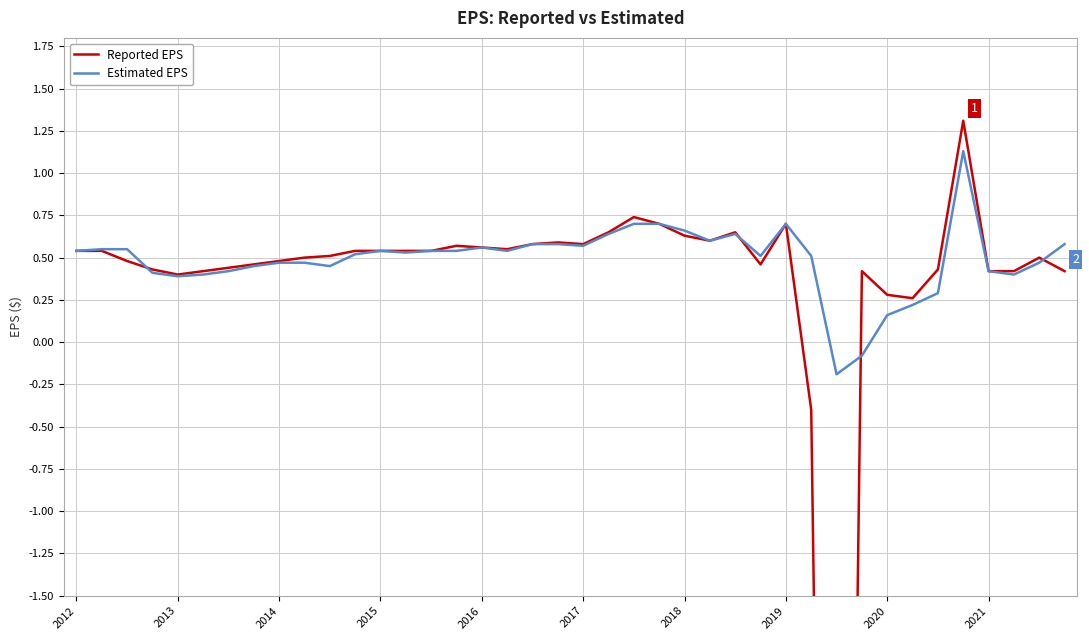

How many intersections are there between Reported EPS and Estimated EPS?

4